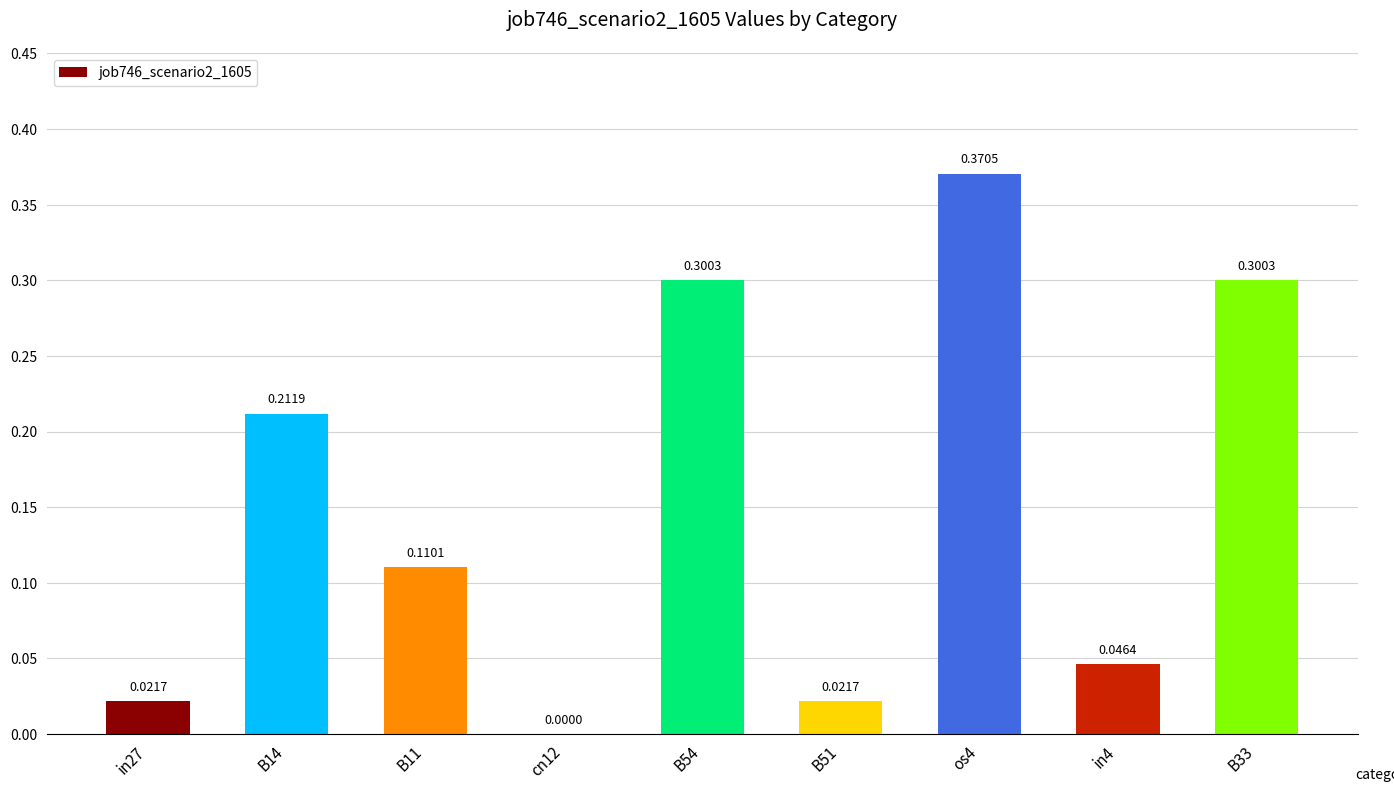

Between B54 and B14, which is larger?

B54